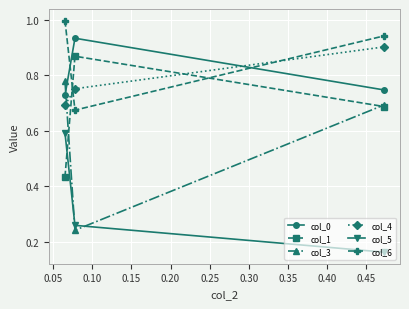

At how many categories does at least one series exceed 0?

3